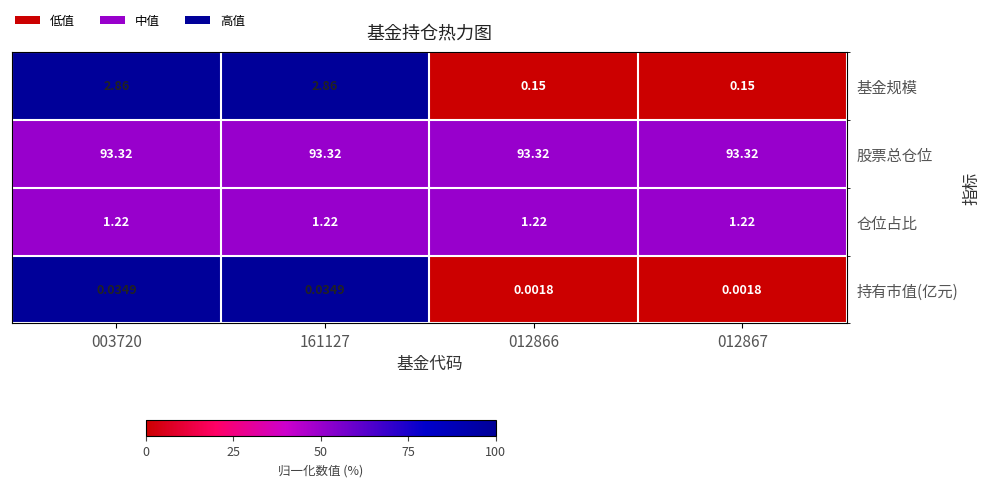

Which series has the largest total across all categories?

股票总仓位